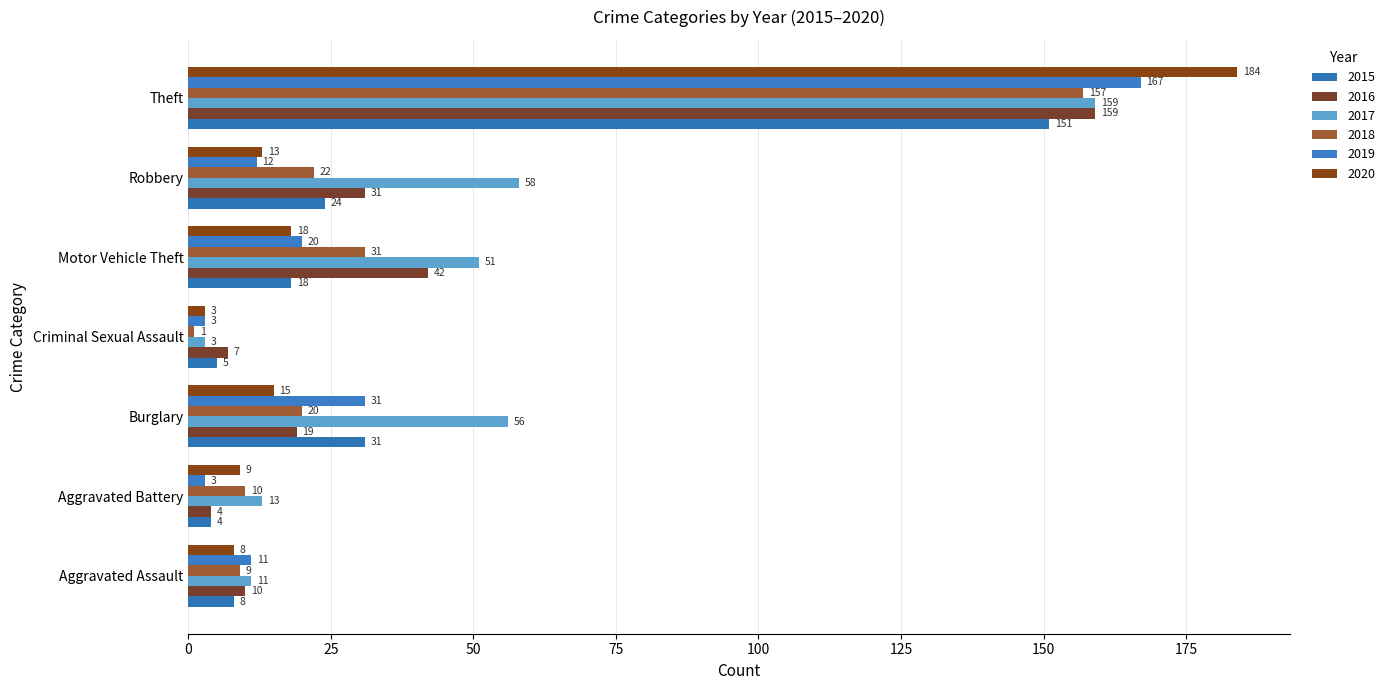

Reading left to right, list all the values displayed in this chart.

2015: Aggravated Assault=8	Aggravated Battery=4	Burglary=31	Criminal Sexual Assault=5	Motor Vehicle Theft=18	Robbery=24	Theft=151
2016: Aggravated Assault=10	Aggravated Battery=4	Burglary=19	Criminal Sexual Assault=7	Motor Vehicle Theft=42	Robbery=31	Theft=159
2017: Aggravated Assault=11	Aggravated Battery=13	Burglary=56	Criminal Sexual Assault=3	Motor Vehicle Theft=51	Robbery=58	Theft=159
2018: Aggravated Assault=9	Aggravated Battery=10	Burglary=20	Criminal Sexual Assault=1	Motor Vehicle Theft=31	Robbery=22	Theft=157
2019: Aggravated Assault=11	Aggravated Battery=3	Burglary=31	Criminal Sexual Assault=3	Motor Vehicle Theft=20	Robbery=12	Theft=167
2020: Aggravated Assault=8	Aggravated Battery=9	Burglary=15	Criminal Sexual Assault=3	Motor Vehicle Theft=18	Robbery=13	Theft=184